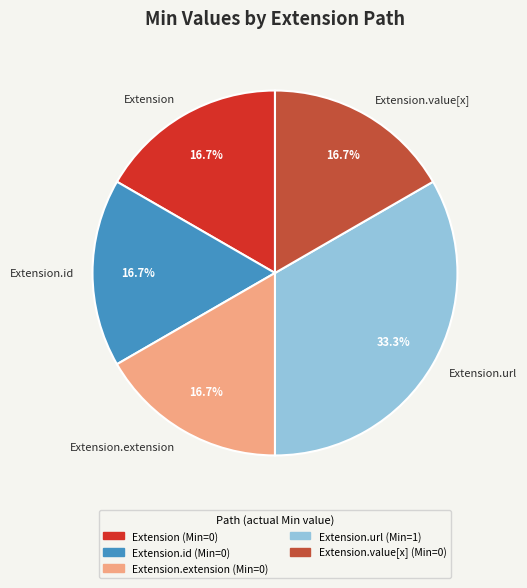

The Extension.url slice represents 86% of the pie. True or false?

False